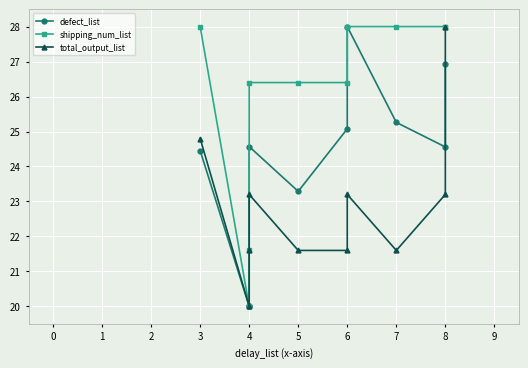

What is the sum of all defect_list values?

242.2